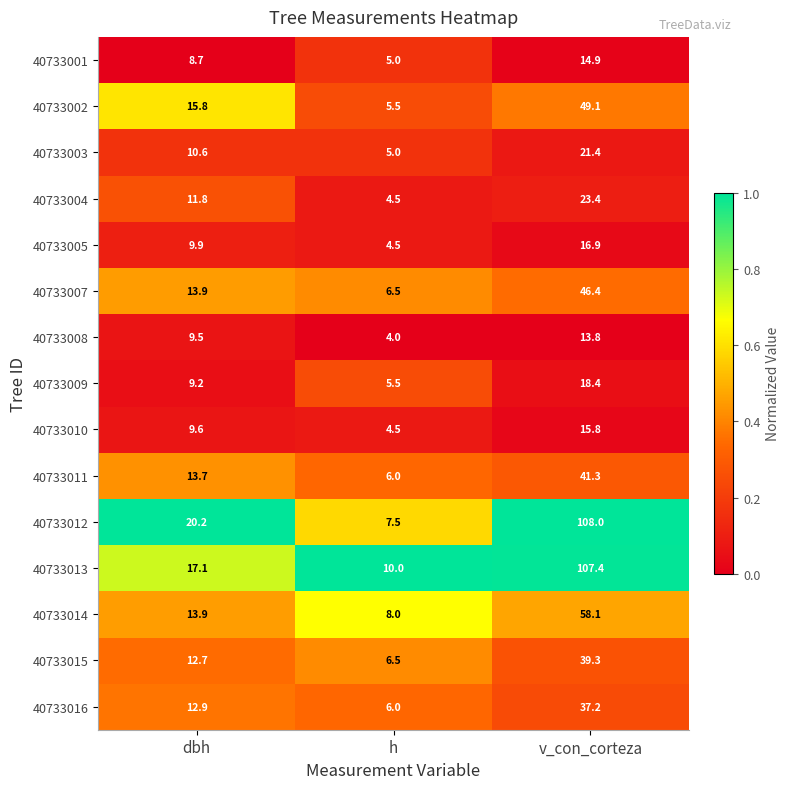

Between h and v_con_corteza, which series saw the biggest shift?

40733012